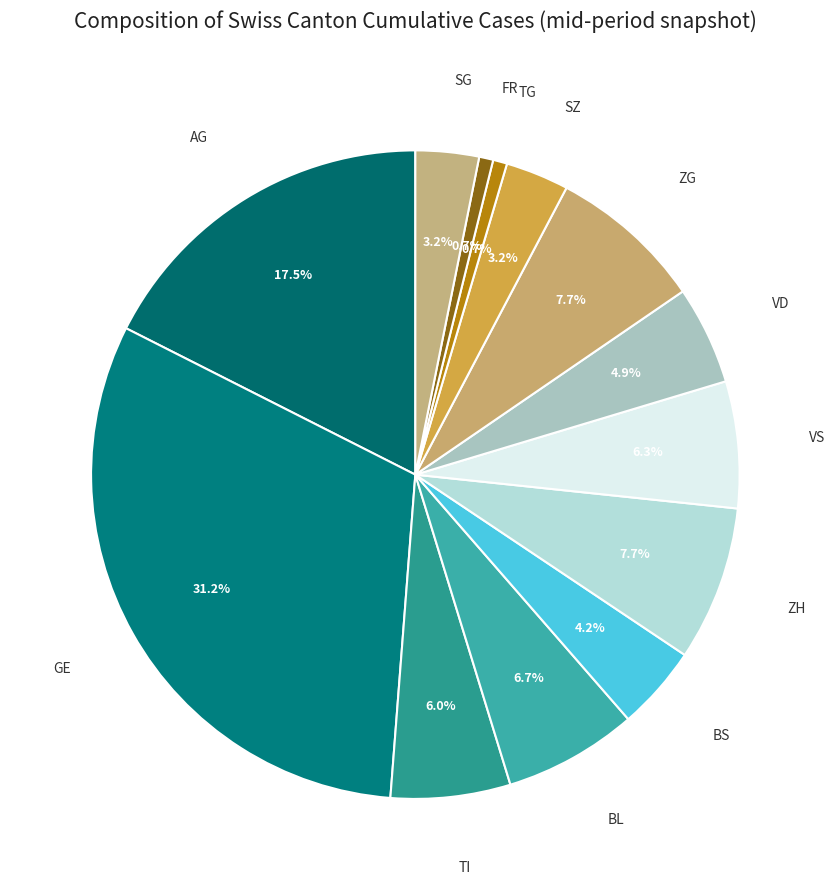

What percentage is the BL slice, to the nearest percent?

7%